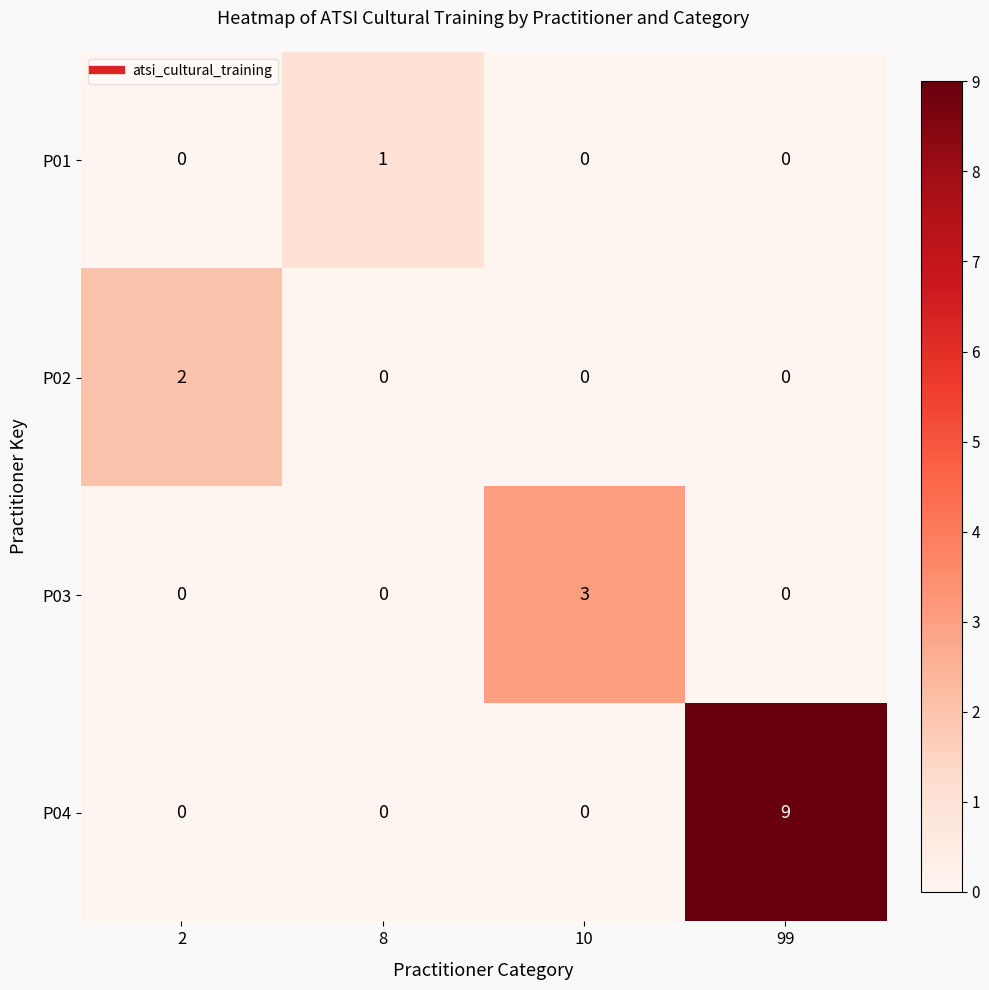

Count the P03 values in the range 0 to 3.

4